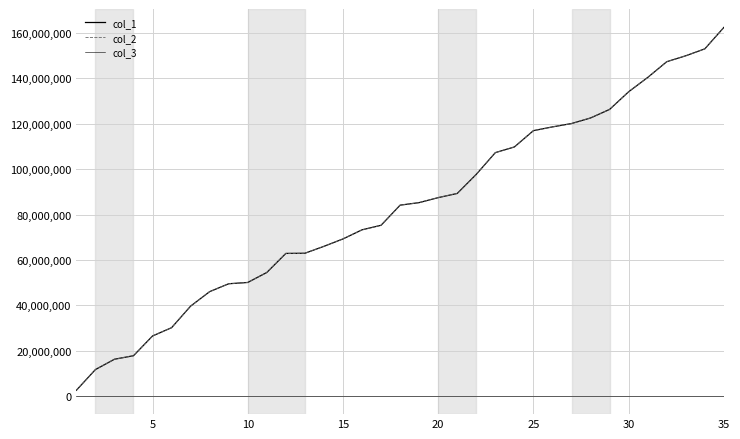

Does the chart display data point markers on the line(s)?

No